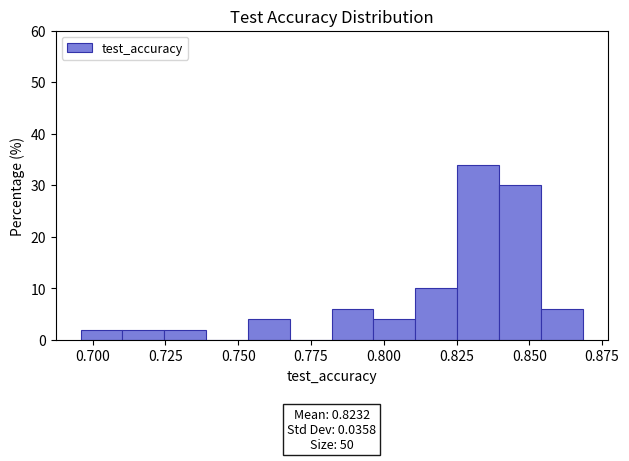

Around what value on the x-axis is the tallest bar? Give the approximate position of its centre, as read against the axis.

0.830